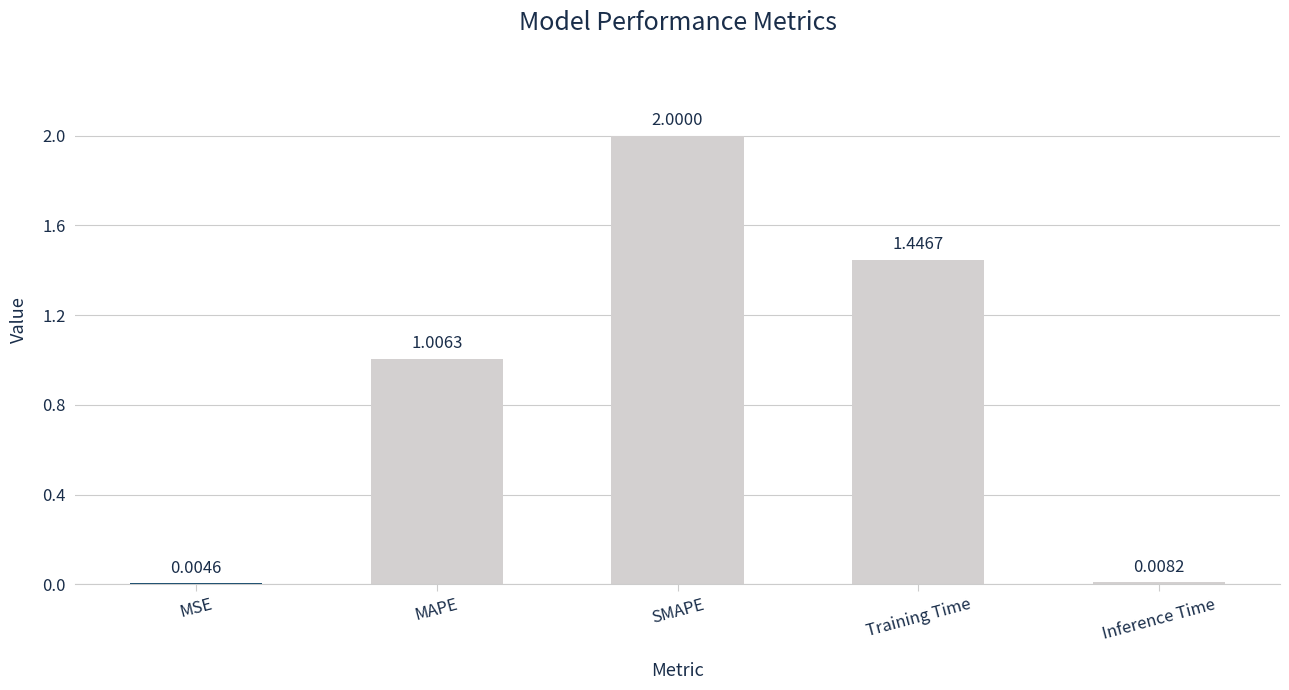

What is the sum of all values?

4.5